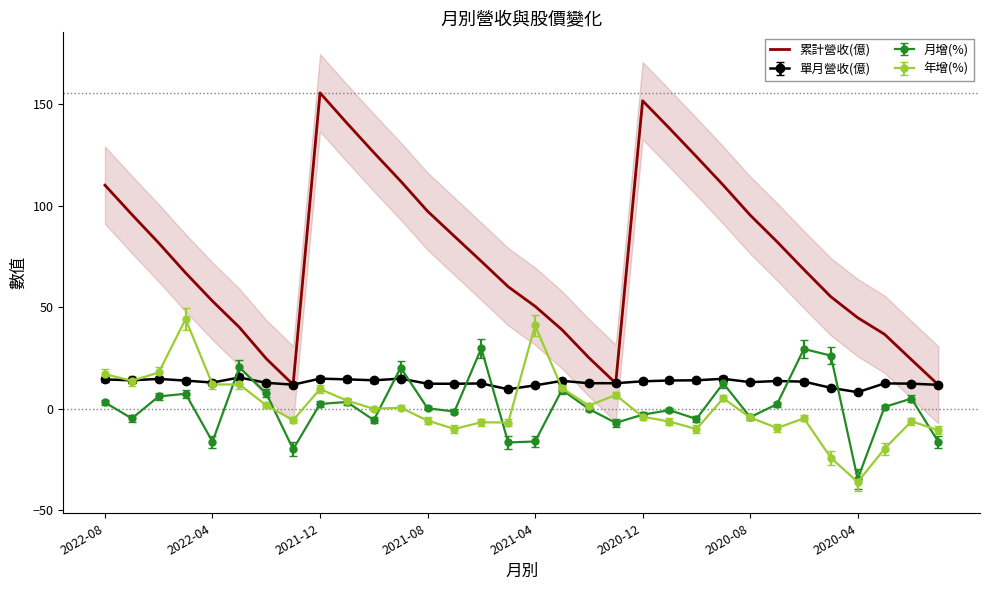

Reading right to left, list all the values displayed in this chart.

11.8	24.2	36.7	44.9	55.2	68.6	82.3	95.5	110.2	124.3	138.2	151.8	12.6	25.2	39.0	50.5	60.2	72.7	85.0	97.4	112.2	126.3	140.8	155.7	11.9	24.7	40.1	53.1	67.0	81.7	95.8	110.2